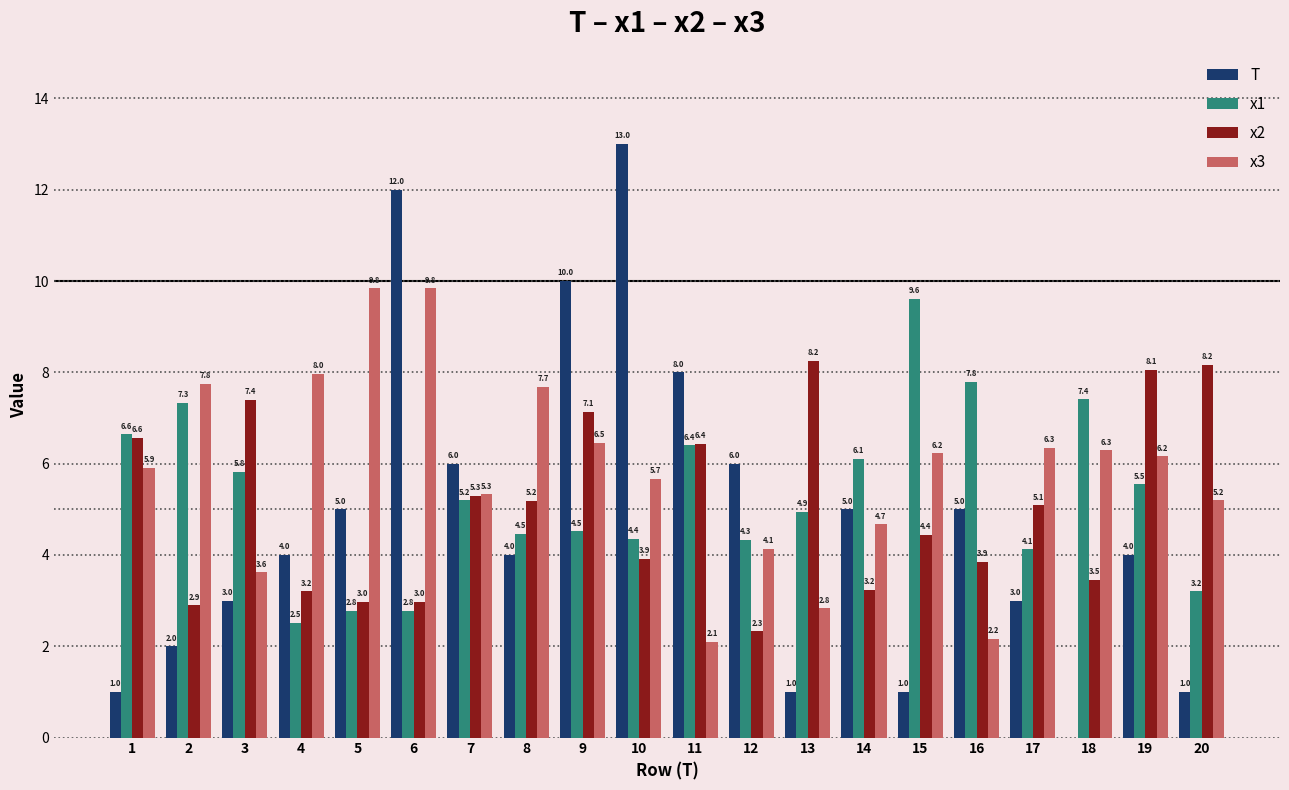

What is the maximum value shown in the chart?

13.0